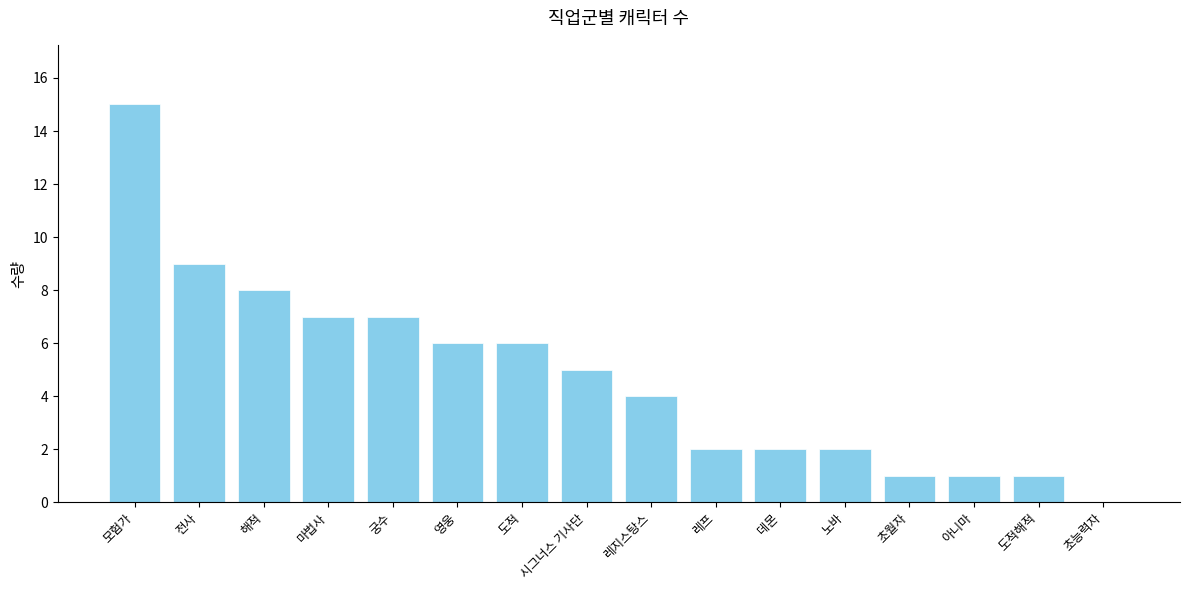

Reading right to left, transcribe all the data shown in this chart.

0	1	1	1	2	2	2	4	5	6	6	7	7	8	9	15